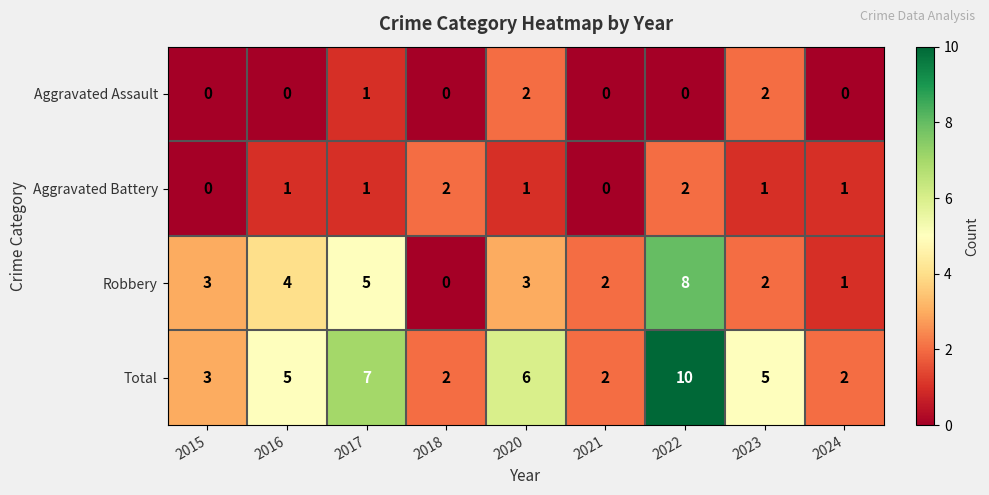

What is the total value across all series at 2015?

6